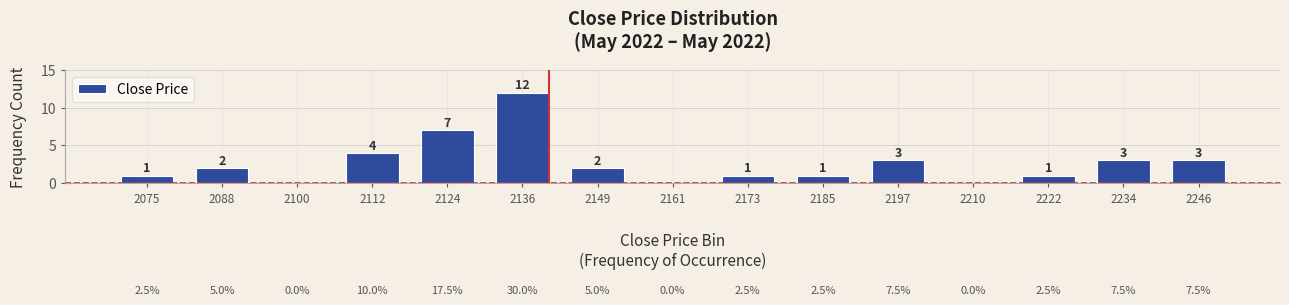

Reading left to right, what are all the values shown in this chart?

2075=1	2088=2	2100=0	2112=4	2124=7	2136=12	2149=2	2161=0	2173=1	2185=1	2197=3	2210=0	2222=1	2234=3	2246=3